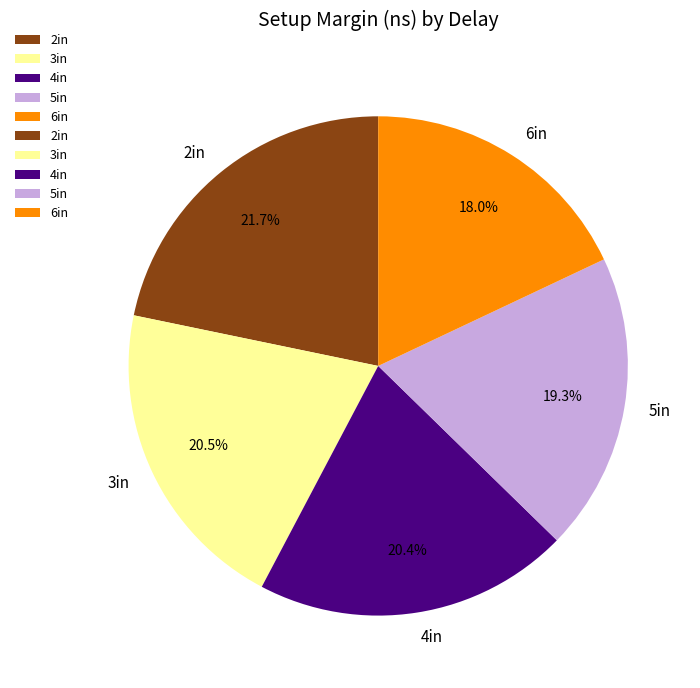

How many segments does this pie chart have?

5